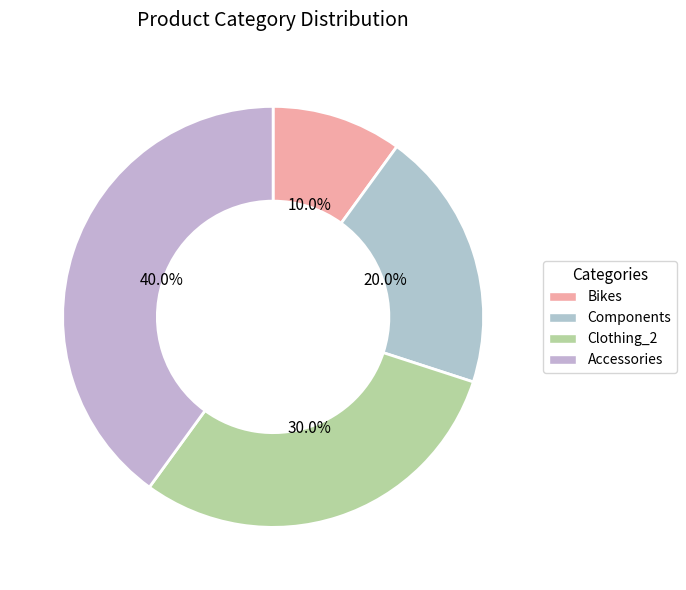

What is the ratio of the value at Components to the value at Clothing_2?

0.7